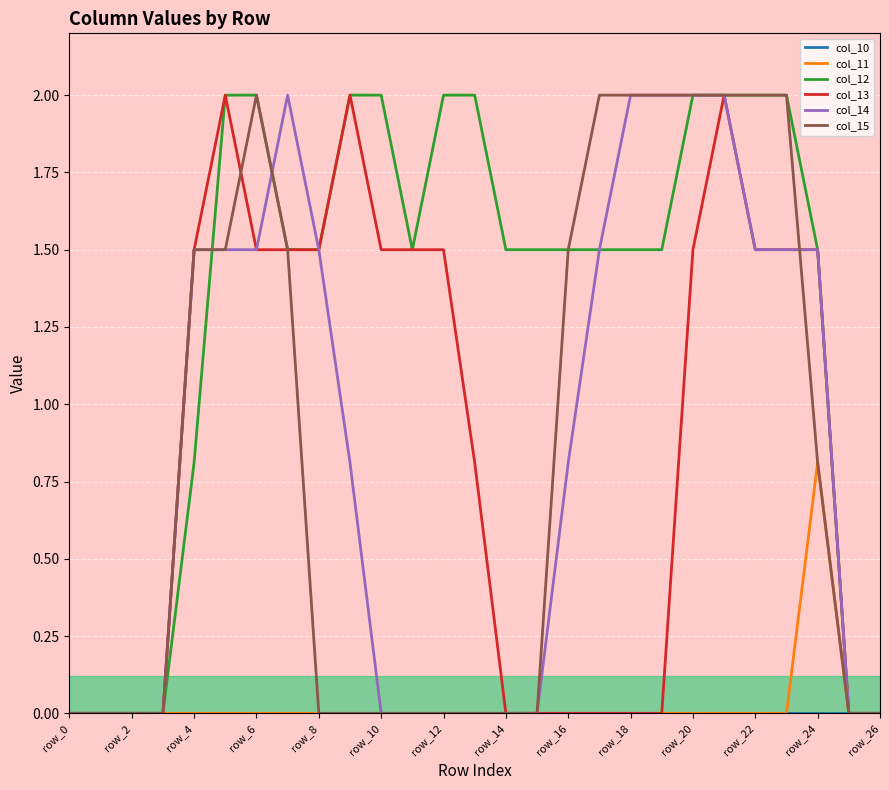

At how many categories does at least one series exceed 1?

21